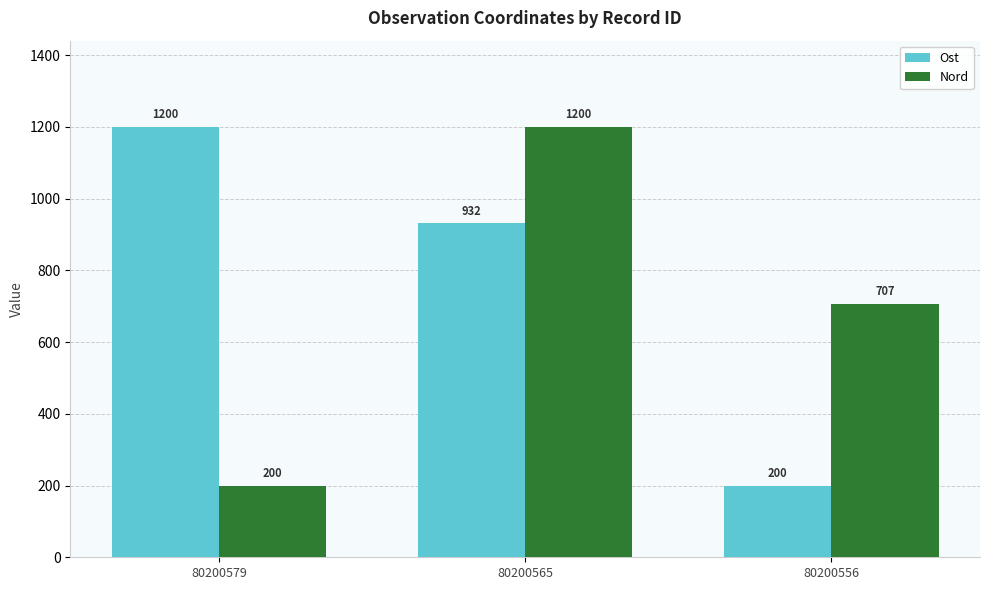

What is the maximum value for Ost?

1200.0